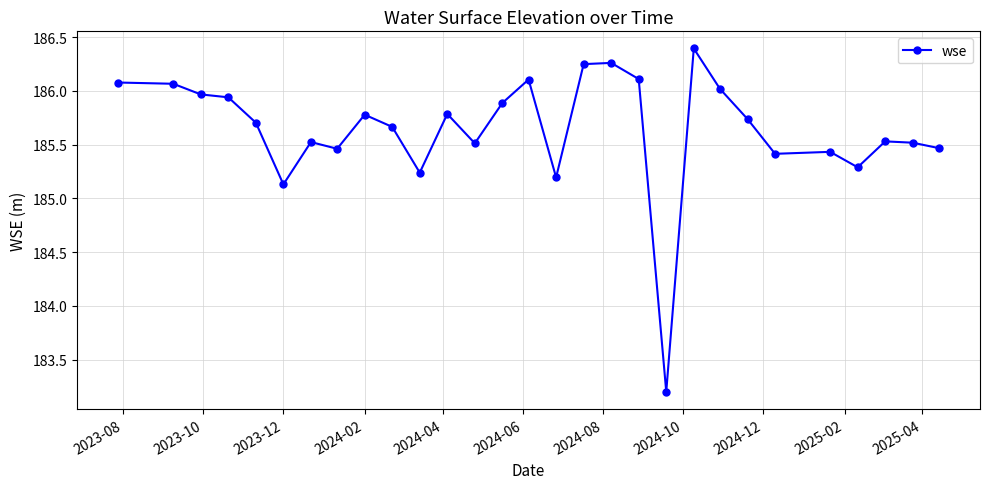

What is the value of the 24th point from the left?

185.4